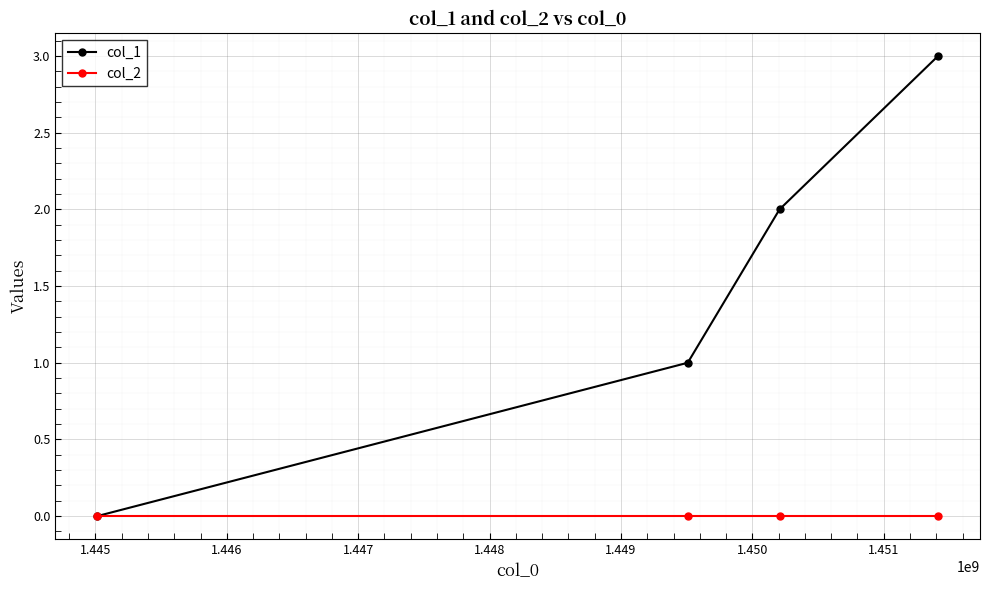

Which series has the largest range (max minus min)?

col_1